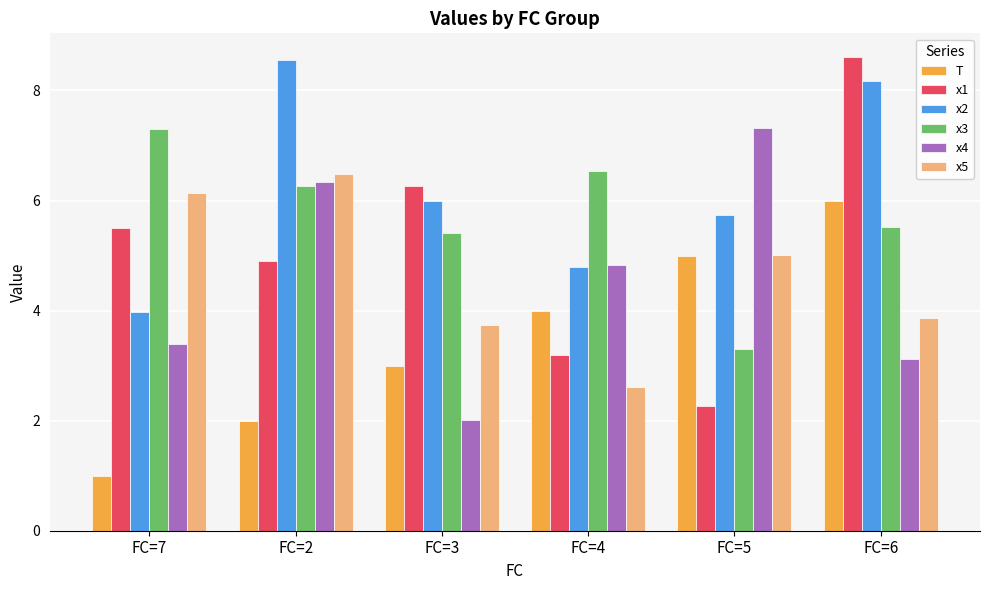

Is the value of x1 at FC=6 greater than the value of T at FC=7?

Yes